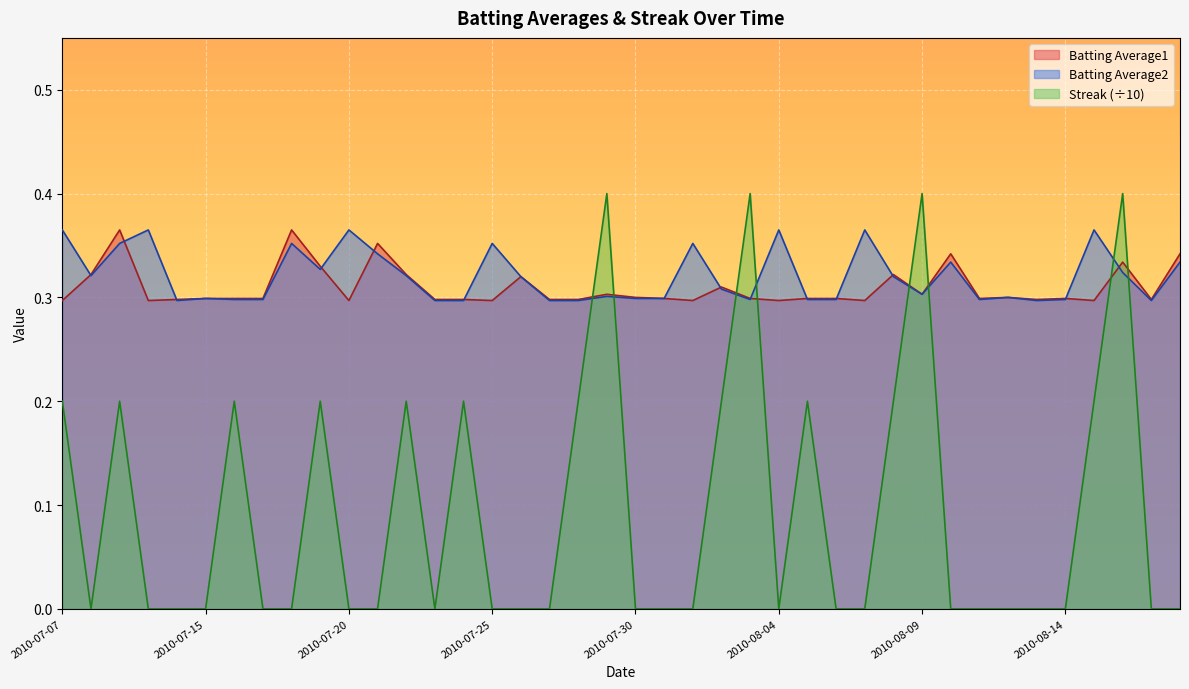

Is the value of Batting Average2 at 2010-08-07 greater than the value of Batting Average1 at 2010-07-18?

No